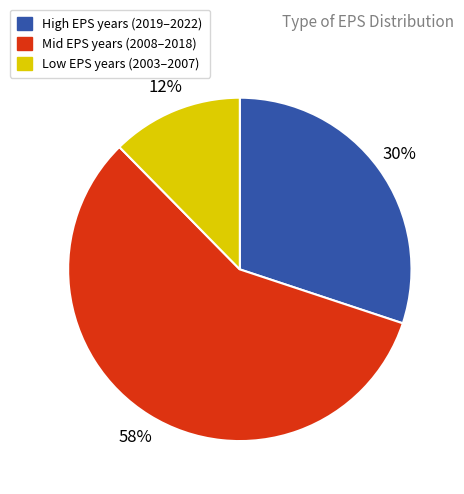

To the nearest percent, what is the average slice percentage?

33%